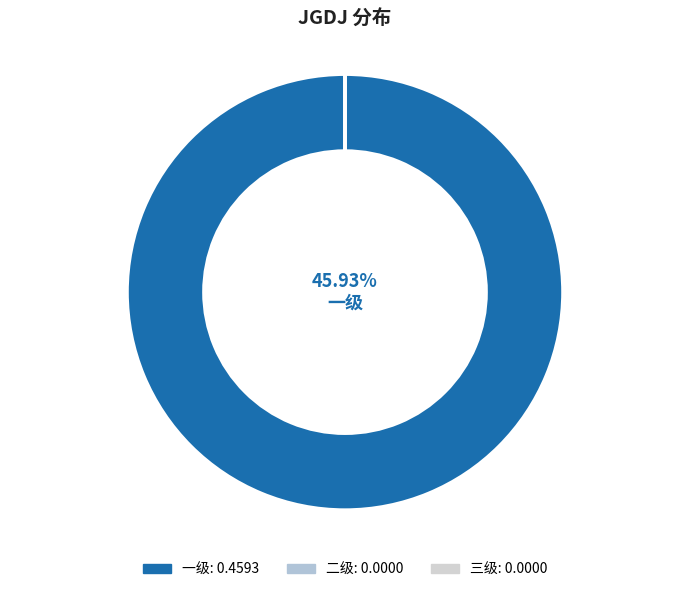

Which has a higher value, 一级 or 二级?

一级